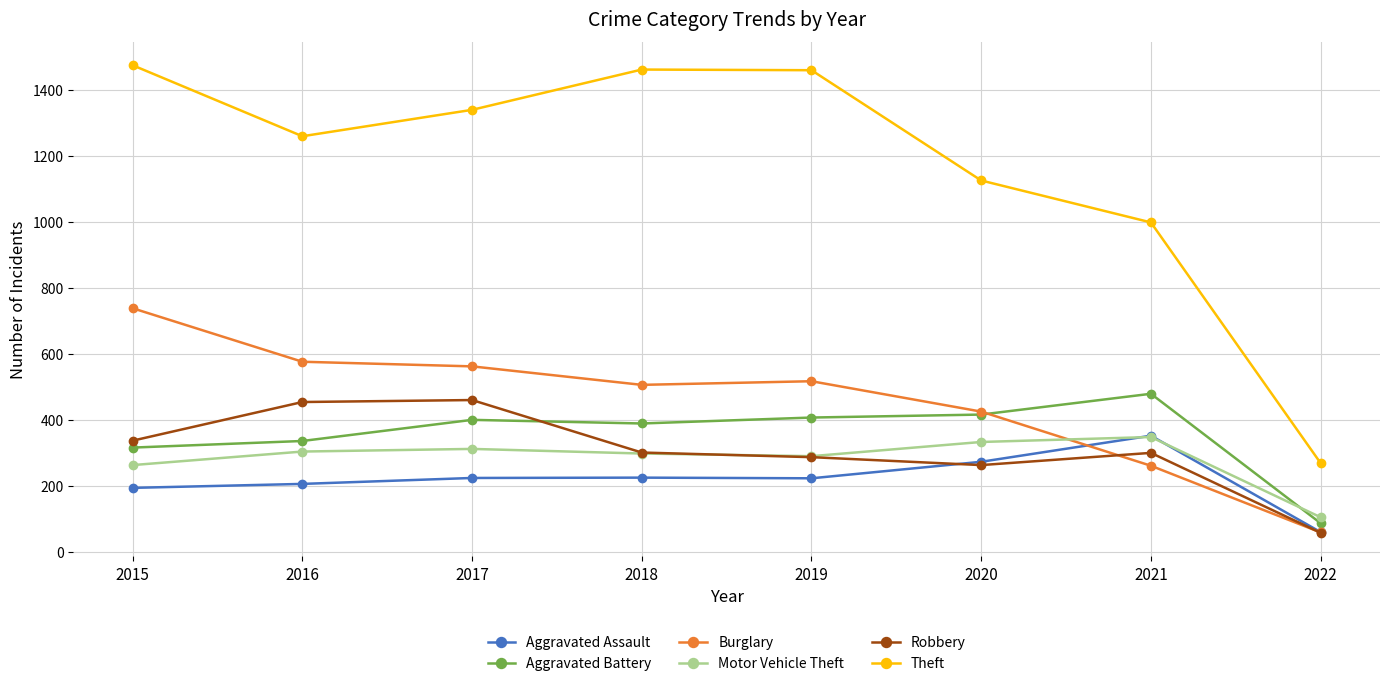

At which label is Aggravated Battery closest to 283?

2015